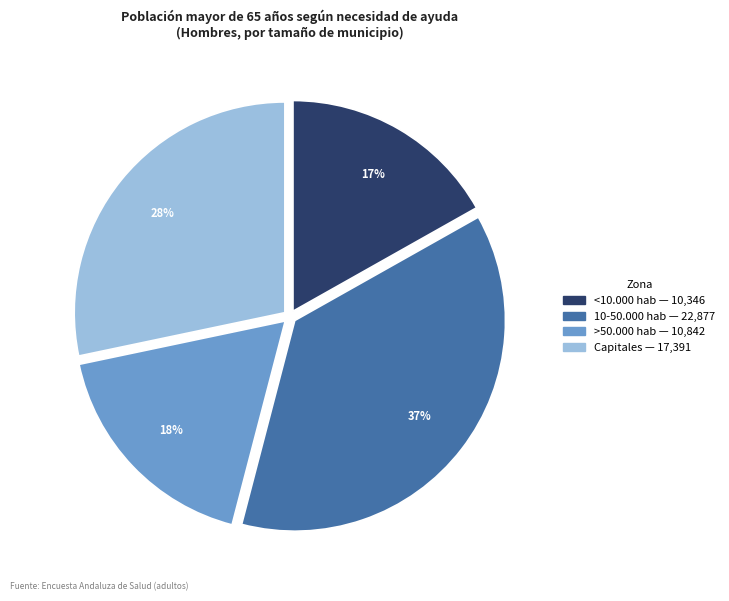

To the nearest percent, what is the difference between the largest and smallest slice percentages?

20%